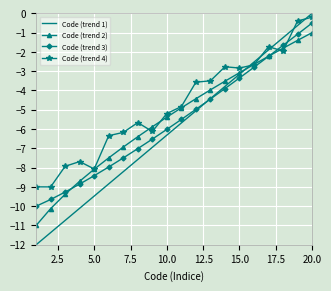

What is the maximum value for Code (trend 2)?

-1.0